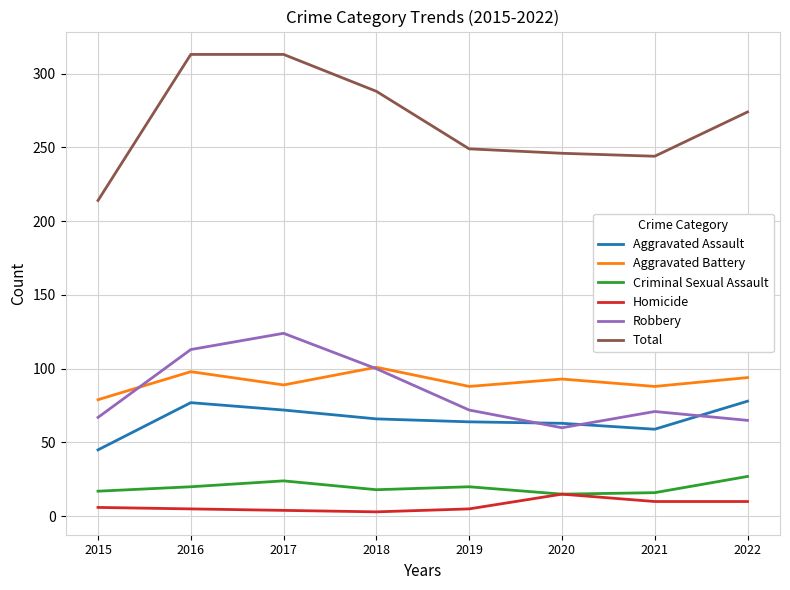

What is the difference between the highest and lowest values at 2018?

285